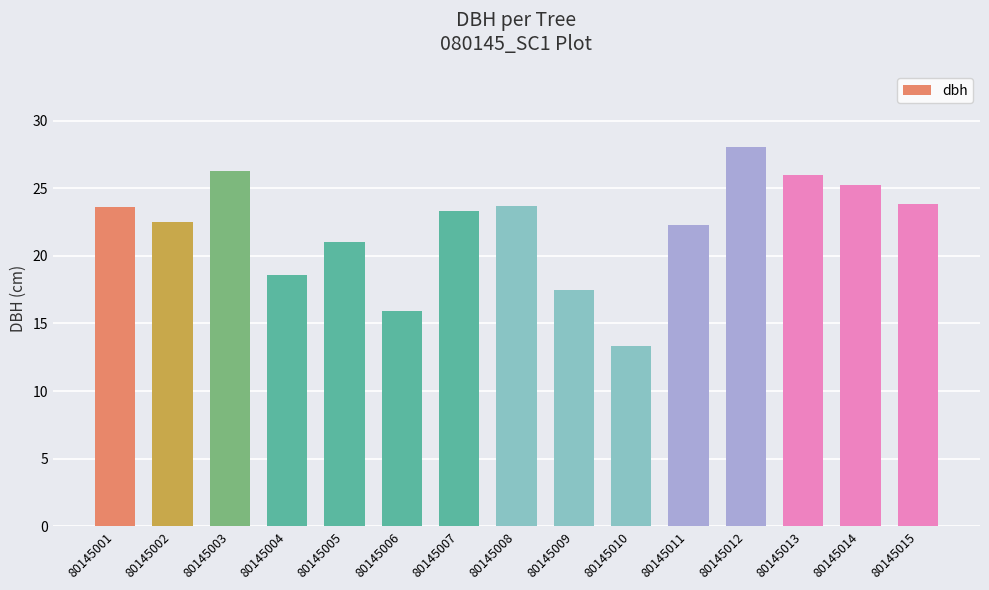

Which has a higher value, 80145011 or 80145009?

80145011